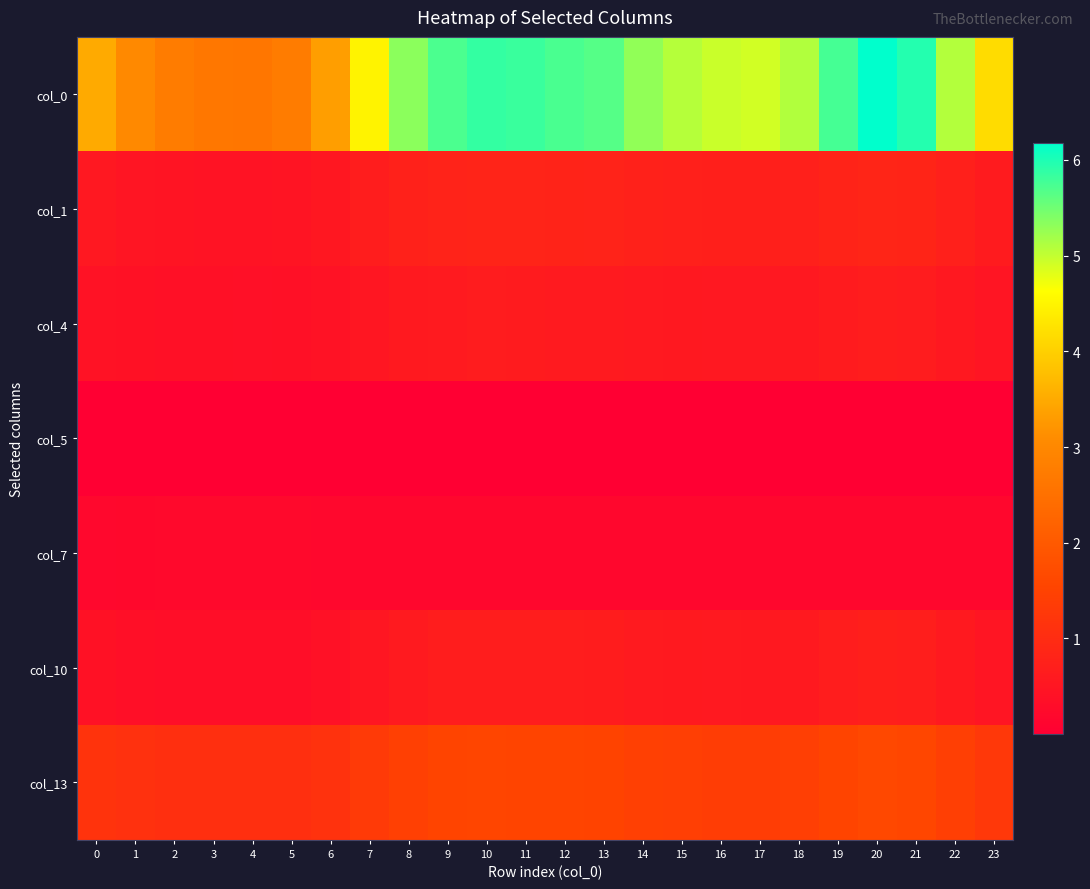

Reading left to right, extract all data points from this chart.

col_0: 0=3.5	1=3.0	2=2.8	3=2.6	4=2.6	5=2.8	6=3.3	7=4.5	8=5.3	9=5.7	10=5.9	11=5.8	12=5.7	13=5.7	14=5.3	15=5.1	16=5.0	17=4.9	18=5.1	19=5.8	20=6.2	21=6.0	22=5.1	23=4.2
col_1: 0=0.5	1=0.5	2=0.5	3=0.4	4=0.4	5=0.5	6=0.5	7=0.7	8=0.8	9=0.8	10=0.8	11=0.8	12=0.8	13=0.8	14=0.8	15=0.7	16=0.7	17=0.7	18=0.7	19=0.8	20=0.9	21=0.8	22=0.7	23=0.6
col_4: 0=0.4	1=0.4	2=0.4	3=0.4	4=0.4	5=0.4	6=0.4	7=0.5	8=0.6	9=0.6	10=0.6	11=0.6	12=0.6	13=0.6	14=0.6	15=0.6	16=0.5	17=0.5	18=0.6	19=0.6	20=0.7	21=0.6	22=0.6	23=0.5
col_5: 0=0.0	1=0.0	2=0.0	3=0.0	4=0.0	5=0.0	6=0.0	7=0.0	8=0.0	9=0.0	10=0.0	11=0.0	12=0.0	13=0.0	14=0.0	15=0.0	16=0.0	17=0.0	18=0.0	19=0.0	20=0.0	21=0.0	22=0.0	23=0.0
col_7: 0=0.2	1=0.2	2=0.2	3=0.2	4=0.2	5=0.2	6=0.2	7=0.2	8=0.2	9=0.2	10=0.2	11=0.2	12=0.2	13=0.2	14=0.2	15=0.2	16=0.2	17=0.2	18=0.2	19=0.2	20=0.2	21=0.2	22=0.2	23=0.2
col_10: 0=0.4	1=0.4	2=0.3	3=0.3	4=0.3	5=0.3	6=0.4	7=0.5	8=0.6	9=0.7	10=0.7	11=0.7	12=0.7	13=0.6	14=0.6	15=0.6	16=0.6	17=0.6	18=0.6	19=0.7	20=0.7	21=0.7	22=0.6	23=0.5
col_13: 0=1.2	1=1.1	2=1.1	3=1.1	4=1.1	5=1.1	6=1.1	7=1.3	8=1.5	9=1.5	10=1.6	11=1.6	12=1.5	13=1.5	14=1.5	15=1.4	16=1.4	17=1.4	18=1.4	19=1.5	20=1.6	21=1.6	22=1.4	23=1.3